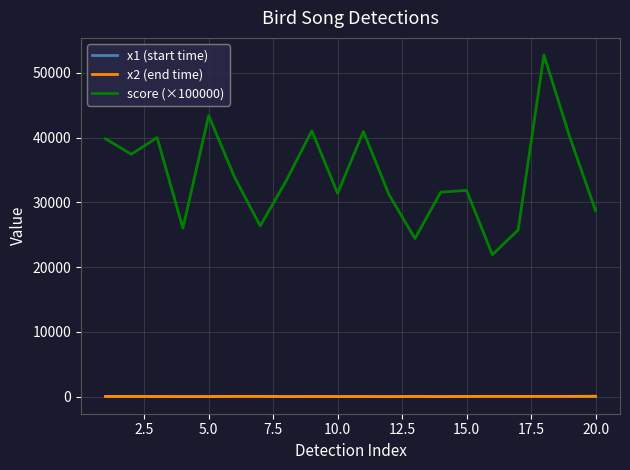

True or false: x2 (end time) and score (×100000) cross at least once.

False